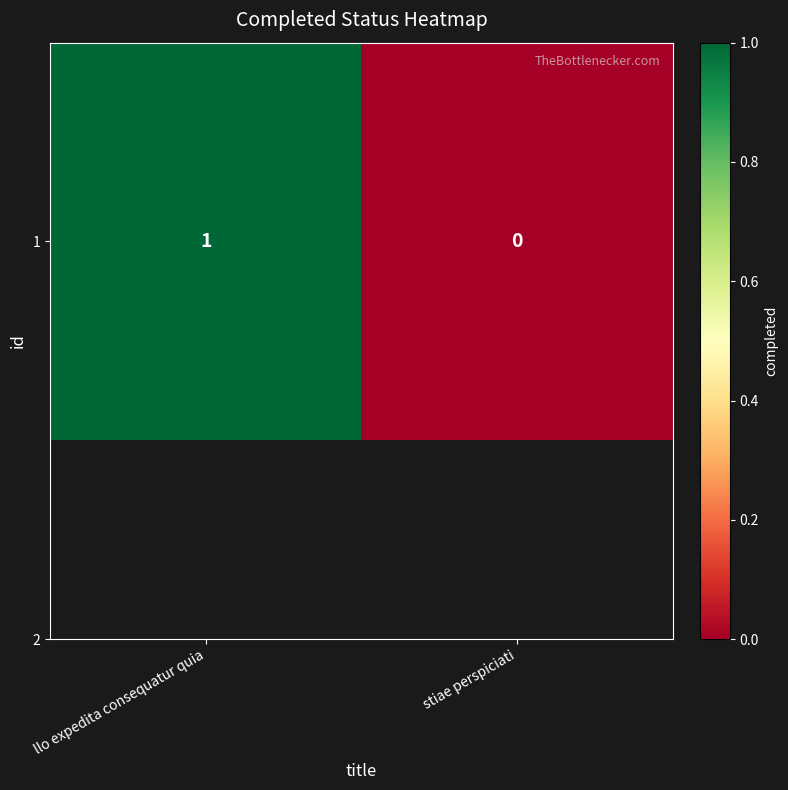

Rank the categories by value from lowest to highest.

stiae perspiciati, llo expedita consequatur quia